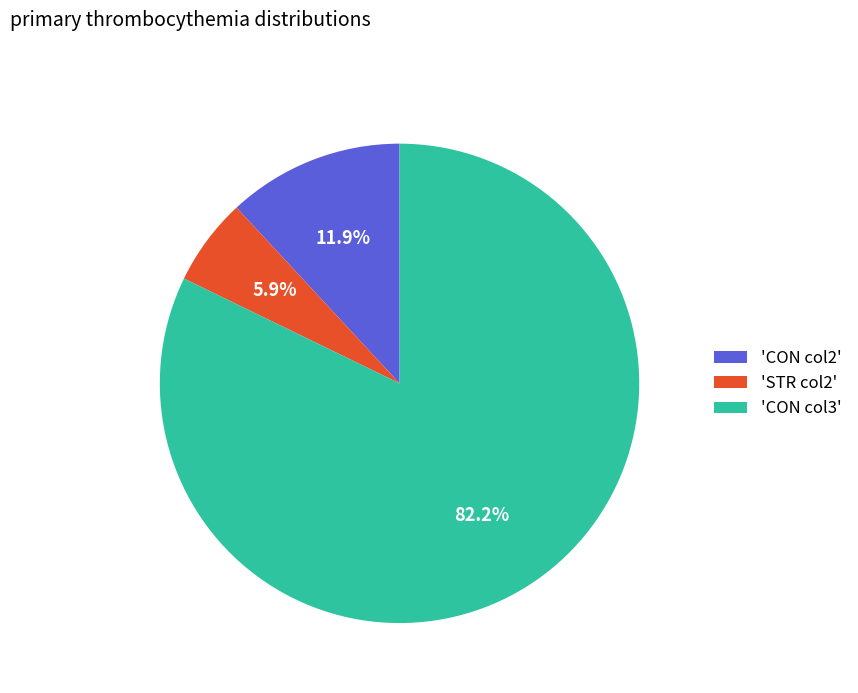

What is the smallest slice in the pie chart?

'STR col2'